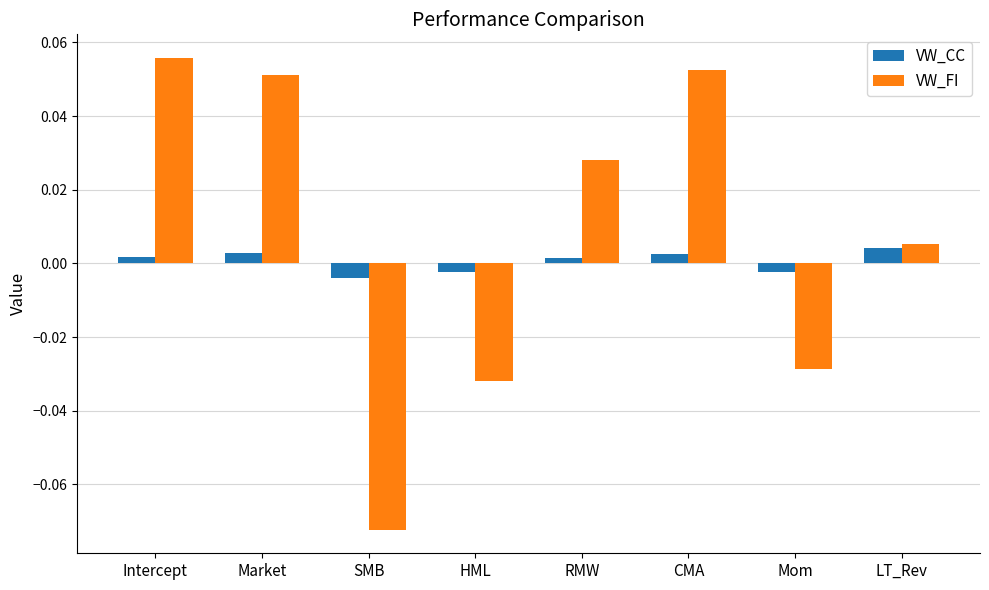

At which label is VW_FI closest to 0?

LT_Rev